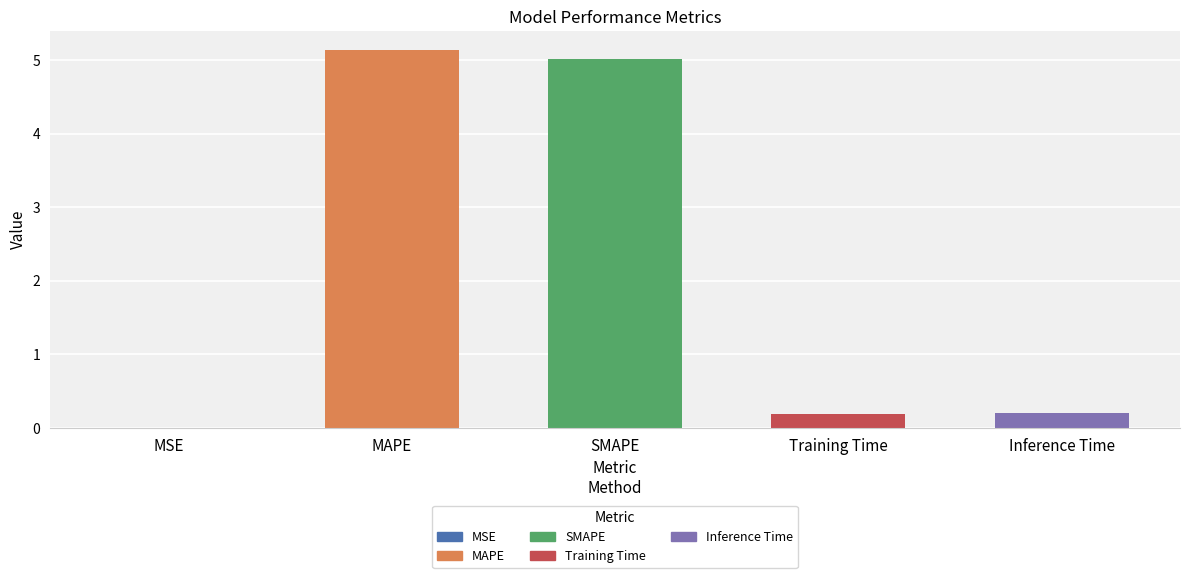

What is the change in value from SMAPE to Training Time?

-4.8